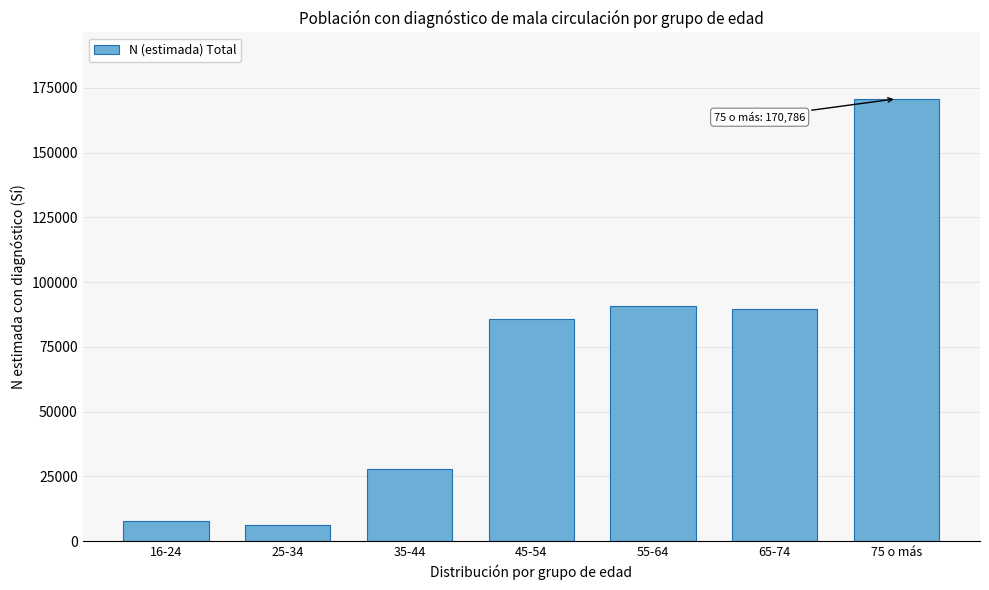

Reading right to left, list all the values displayed in this chart.

75 o más=170786	65-74=89419	55-64=90778	45-54=85756	35-44=27691	25-34=6265	16-24=7794